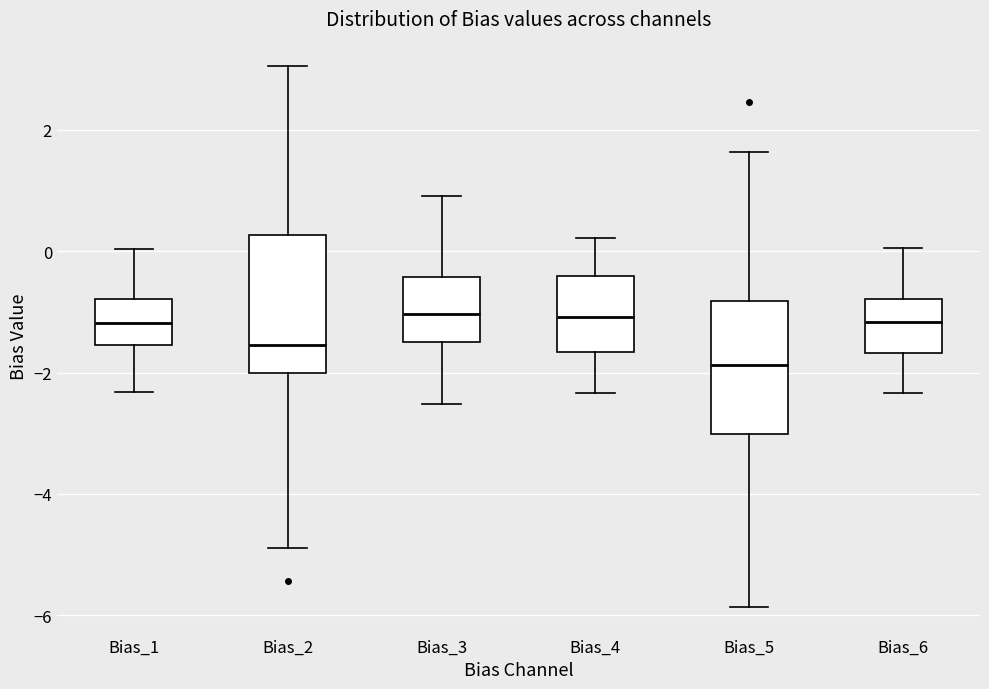

Where is the lower edge of the box for Bias_1 on the y-axis? The values are not printed on the chart, so give them approximately, as read against the axis.

-1.6